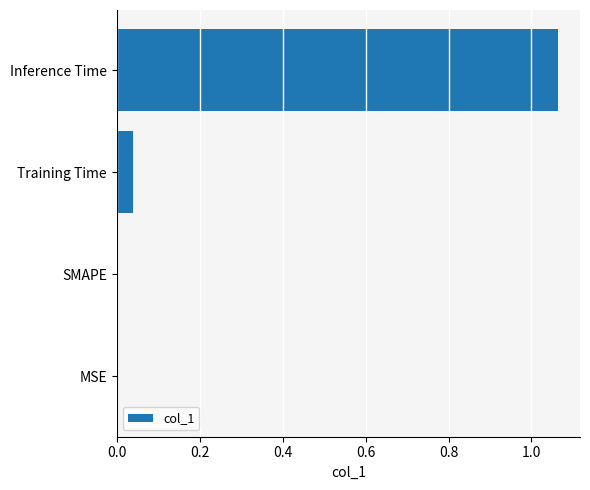

The chart shows a value of 0.7 at SMAPE. True or false?

False